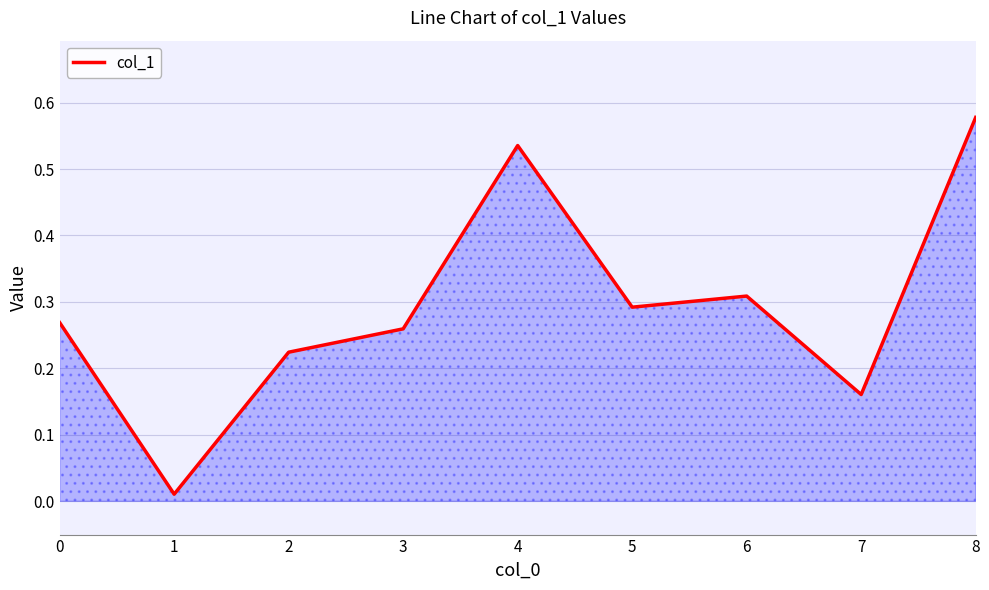

The value at 2 is 0.1. True or false?

False